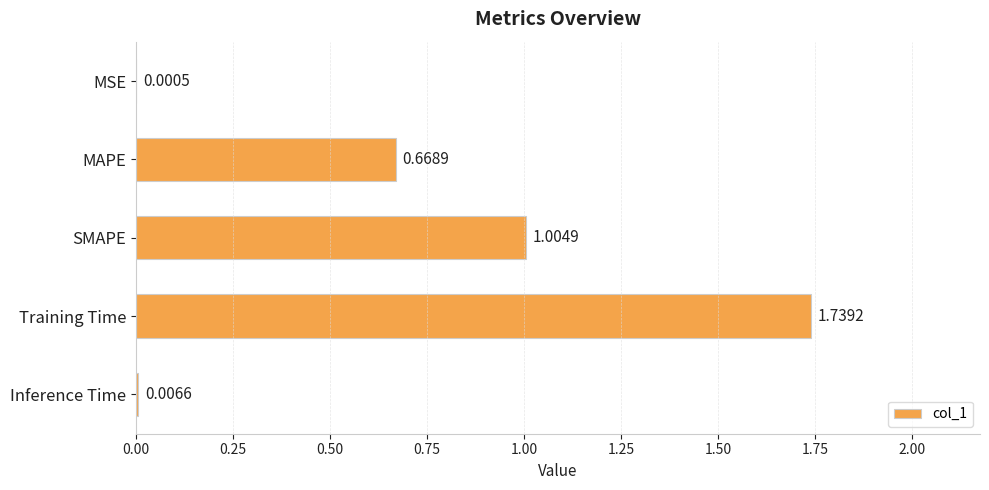

Are the bars horizontal?

Yes